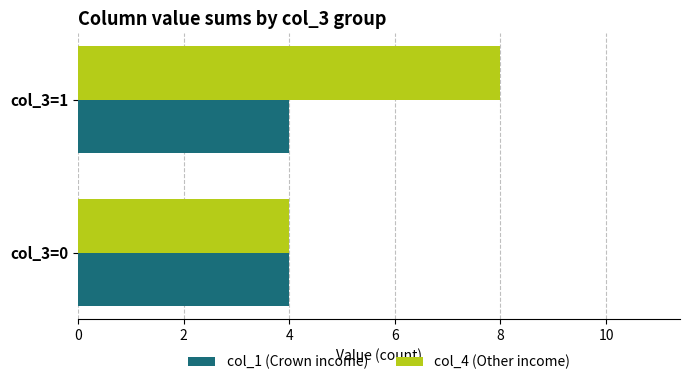

List the labels in order of col_4 (Other income) value, largest first.

col_3=1, col_3=0